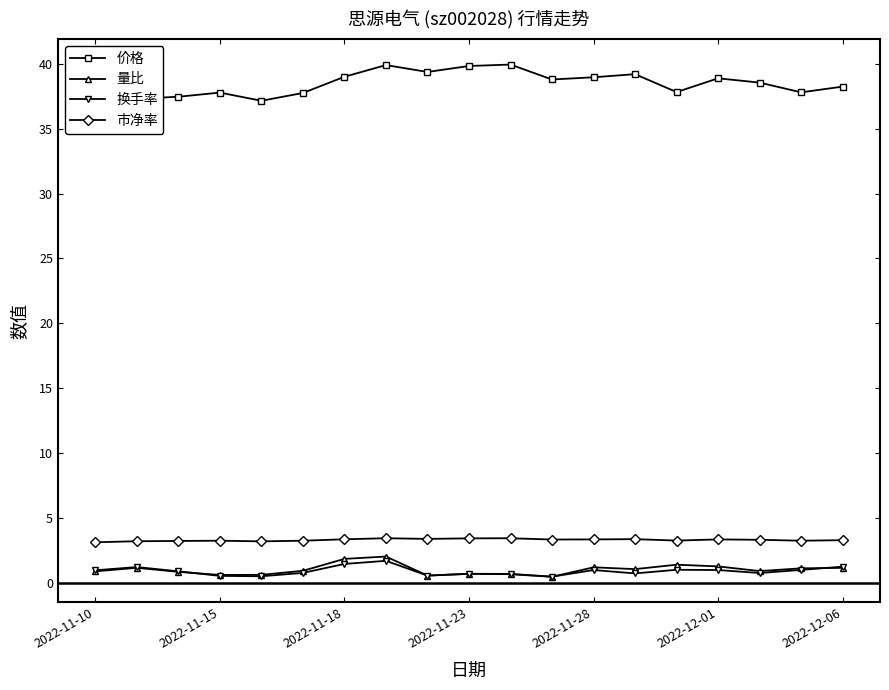

What are all the series names shown in the legend?

价格, 量比, 换手率, 市净率